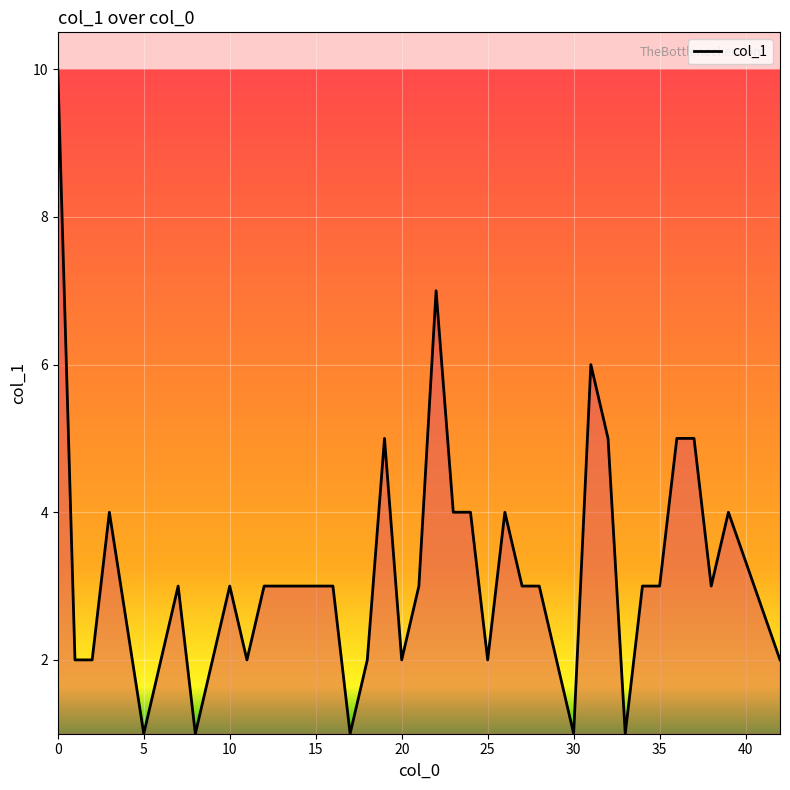

How many distinct data groups are displayed?

1